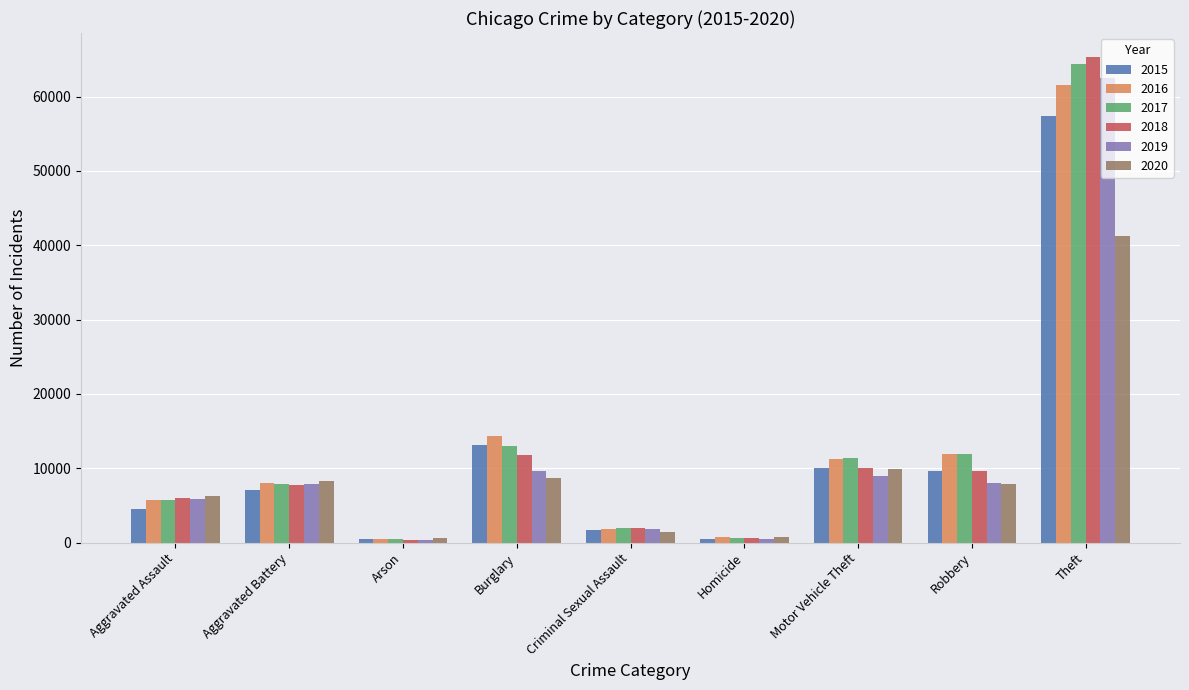

Does the chart contain any negative values?

No